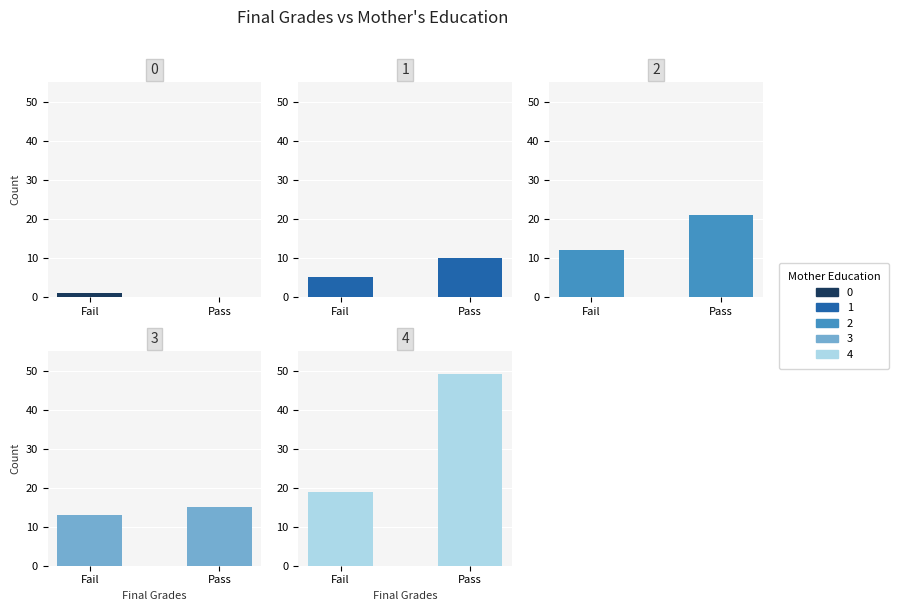

Which series has the largest total across all categories?

Mother Education 4